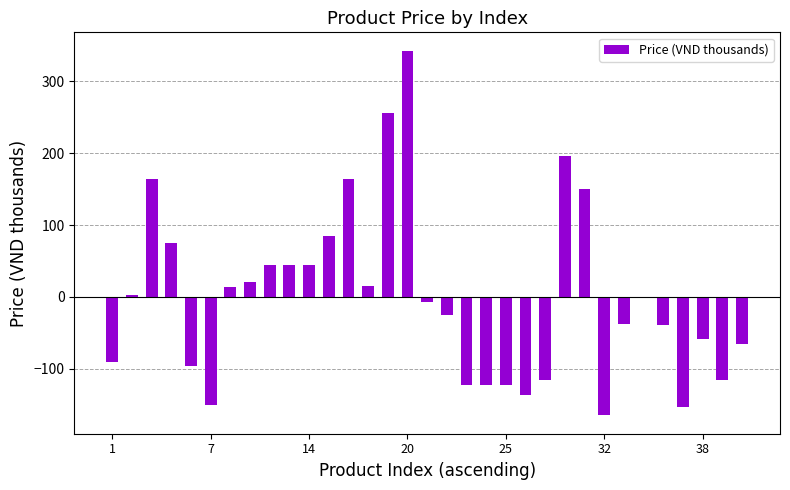

What is the greatest value displayed?

342.4